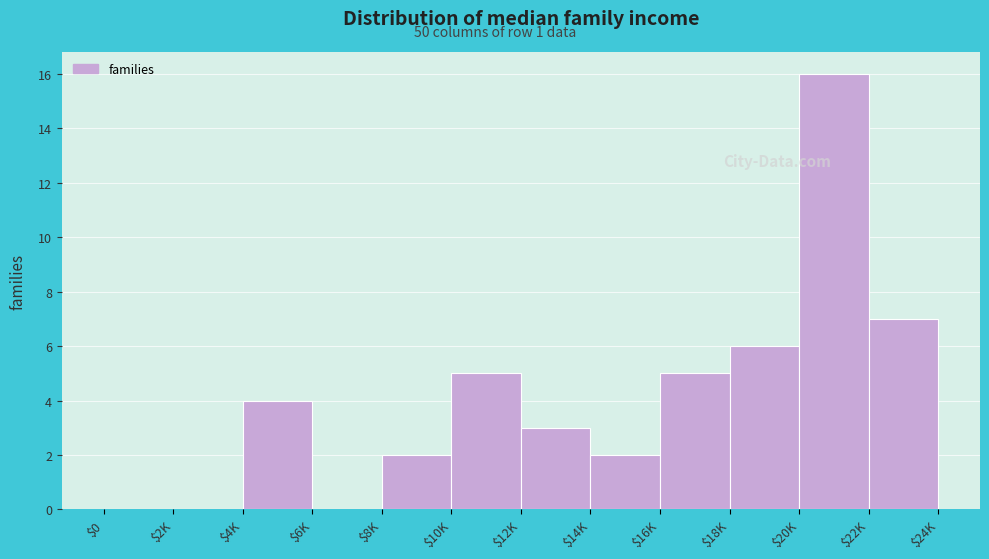

True or false: the data shows 6 at $18K.

True